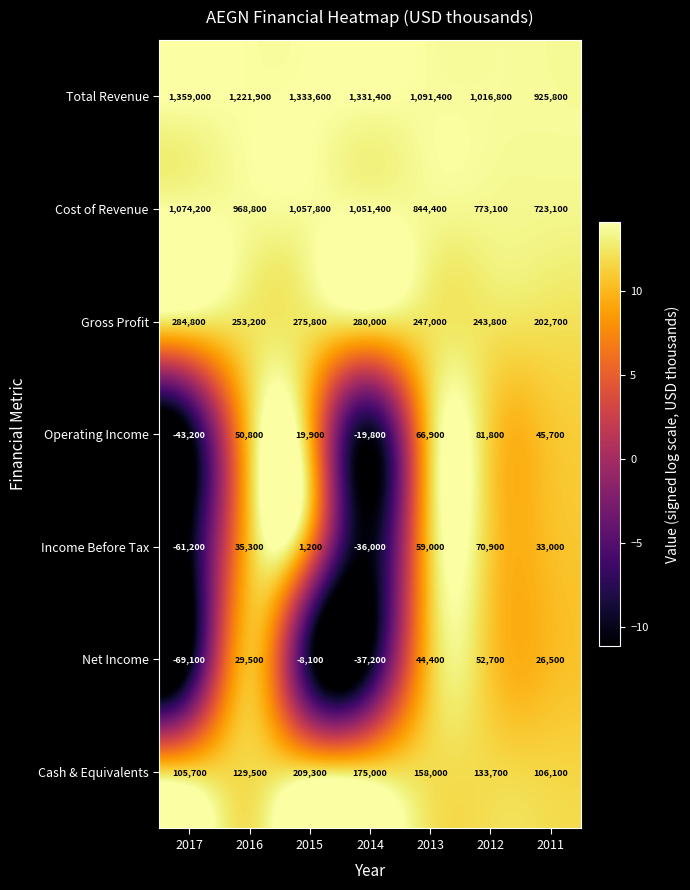

Which label corresponds to the smallest value in the chart?

2017